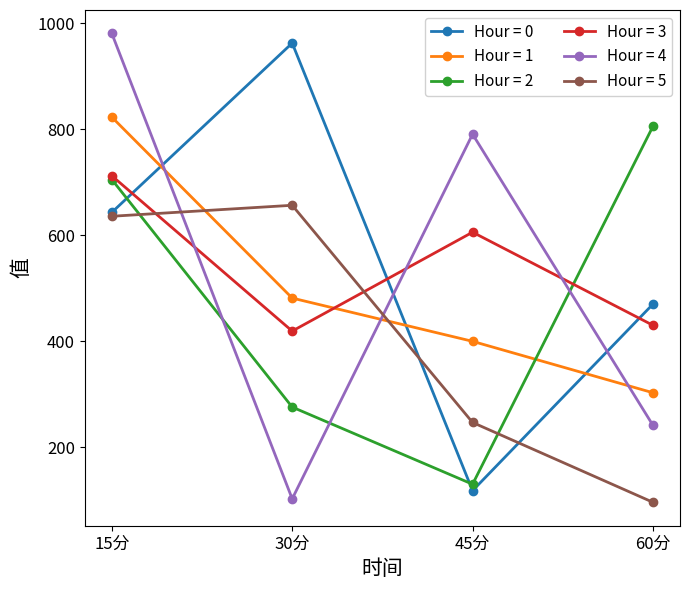

True or false: Hour = 0 and Hour = 2 intersect in this chart.

True